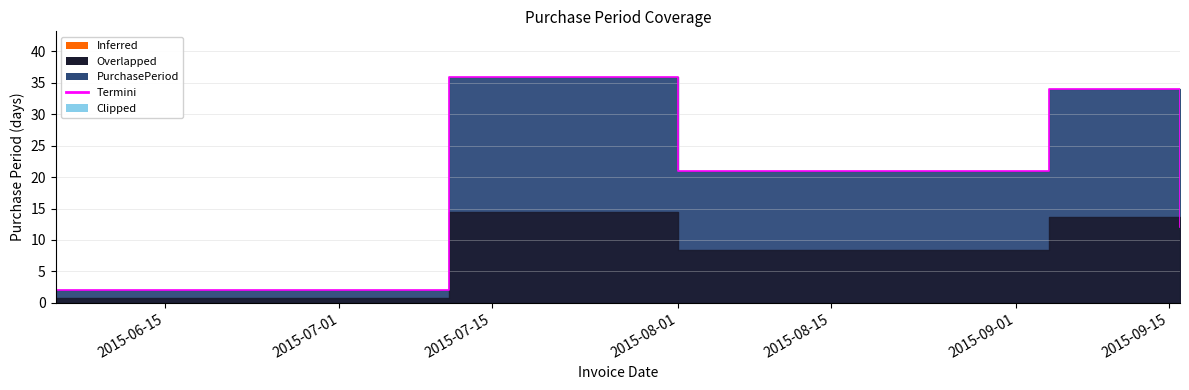

What is the difference between the maximum and minimum values?

34